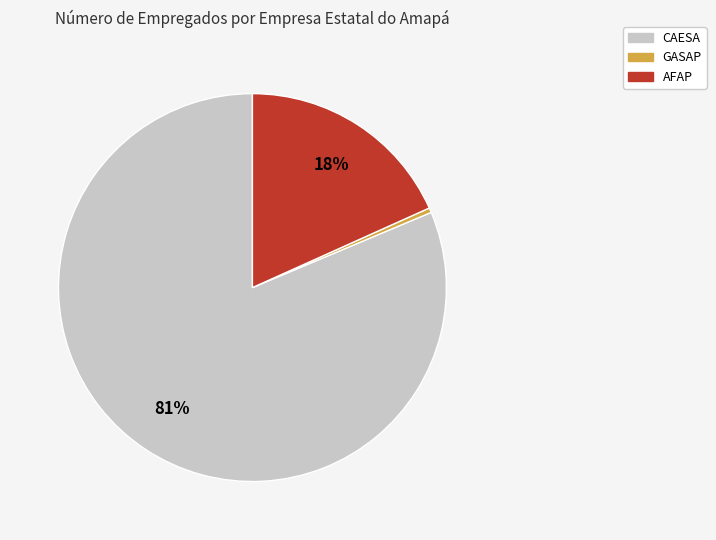

To the nearest percent, what is the average slice percentage?

33%